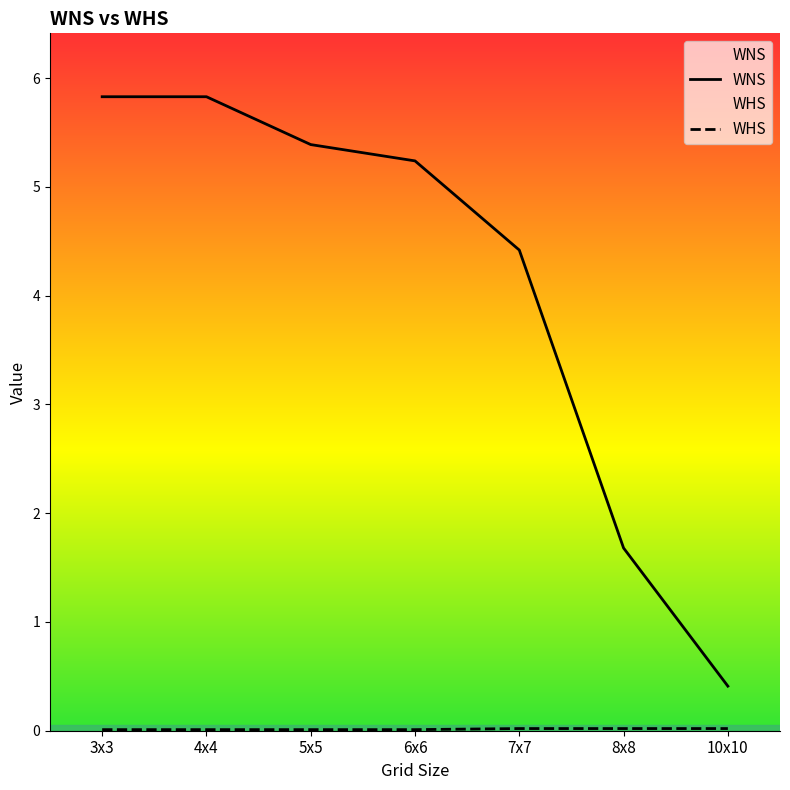

Rank the series at 8x8 from highest to lowest value.

WNS, WHS